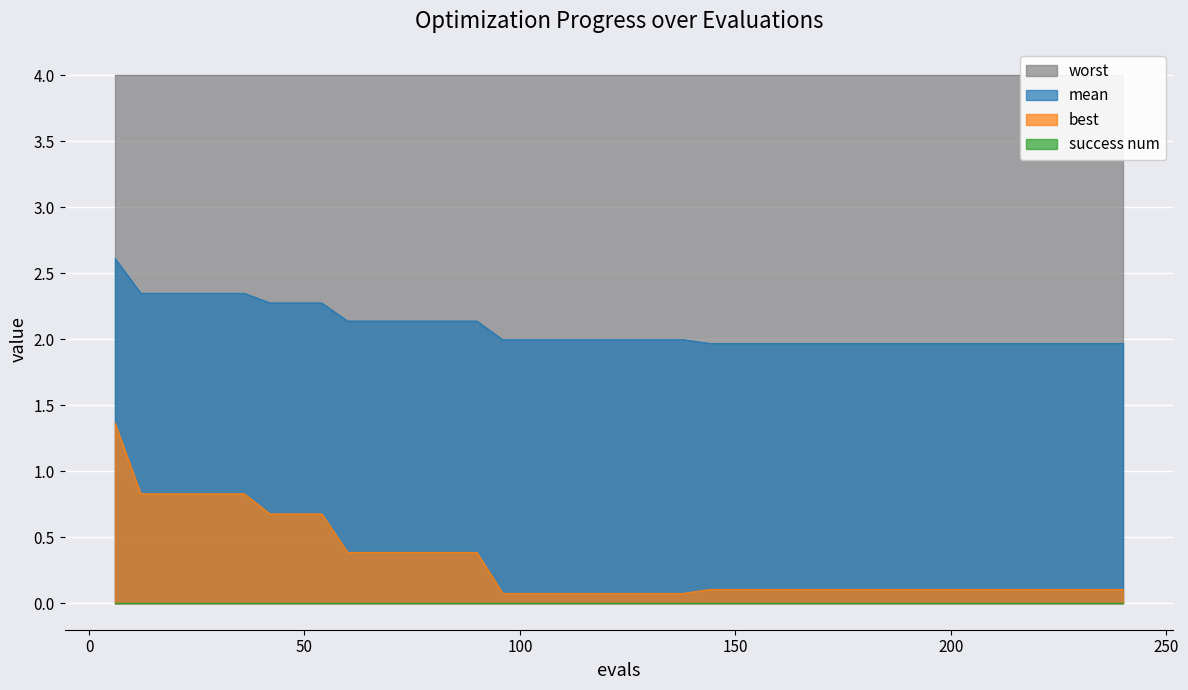

At which label is mean closest to 2?

96